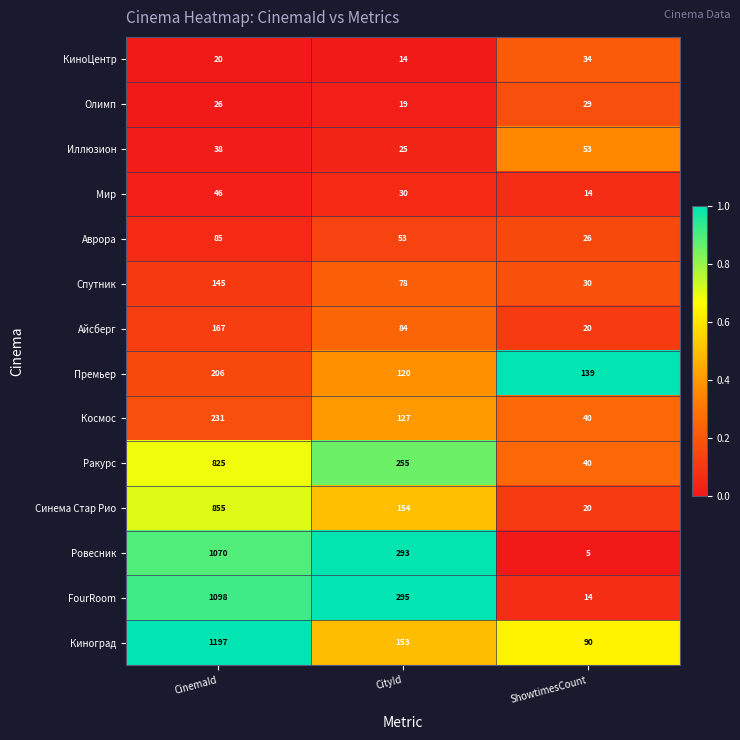

What is the spread (max minus min) of values at CityId?

281